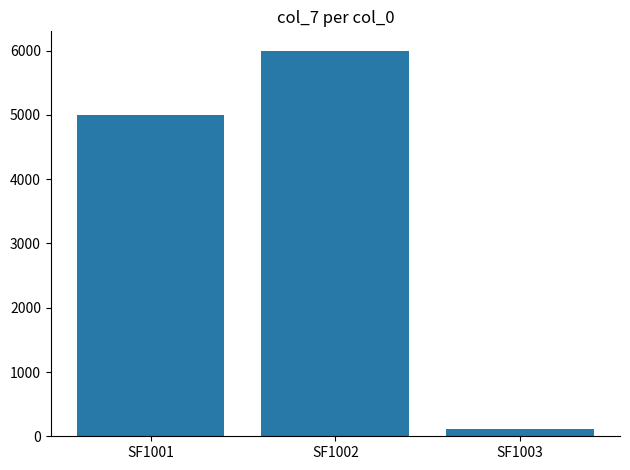

Rank the categories by value from lowest to highest.

SF1003, SF1001, SF1002